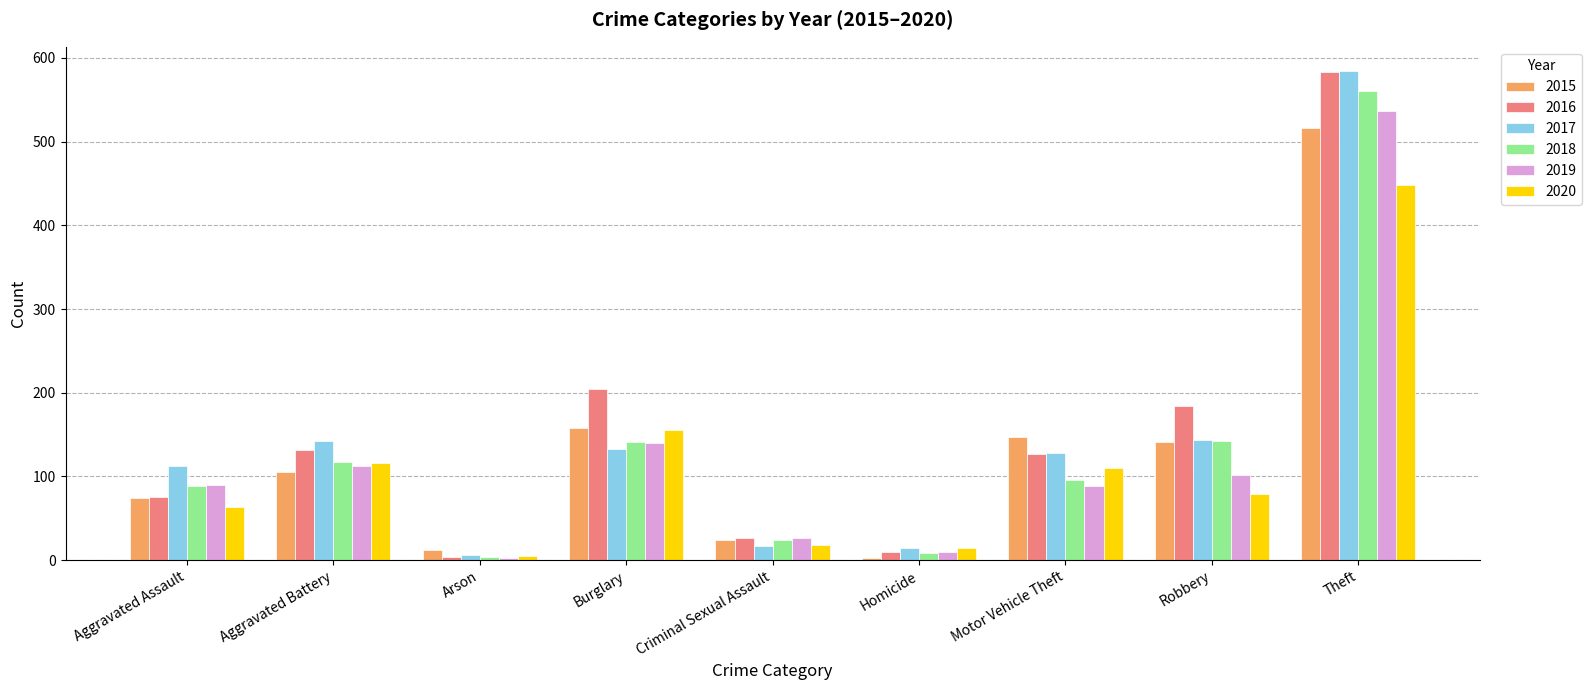

What is the difference between the highest and lowest values at Homicide?

12